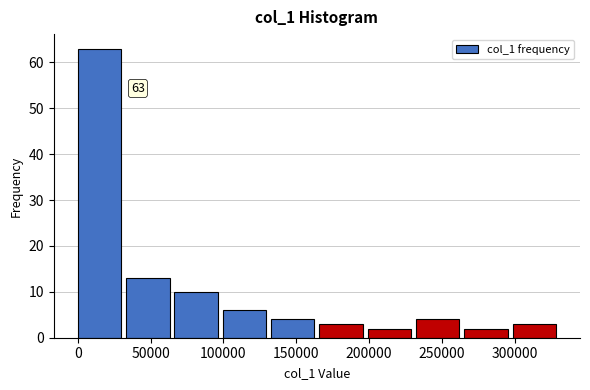

Which range on the x-axis has the tallest bar?

0 to 35000